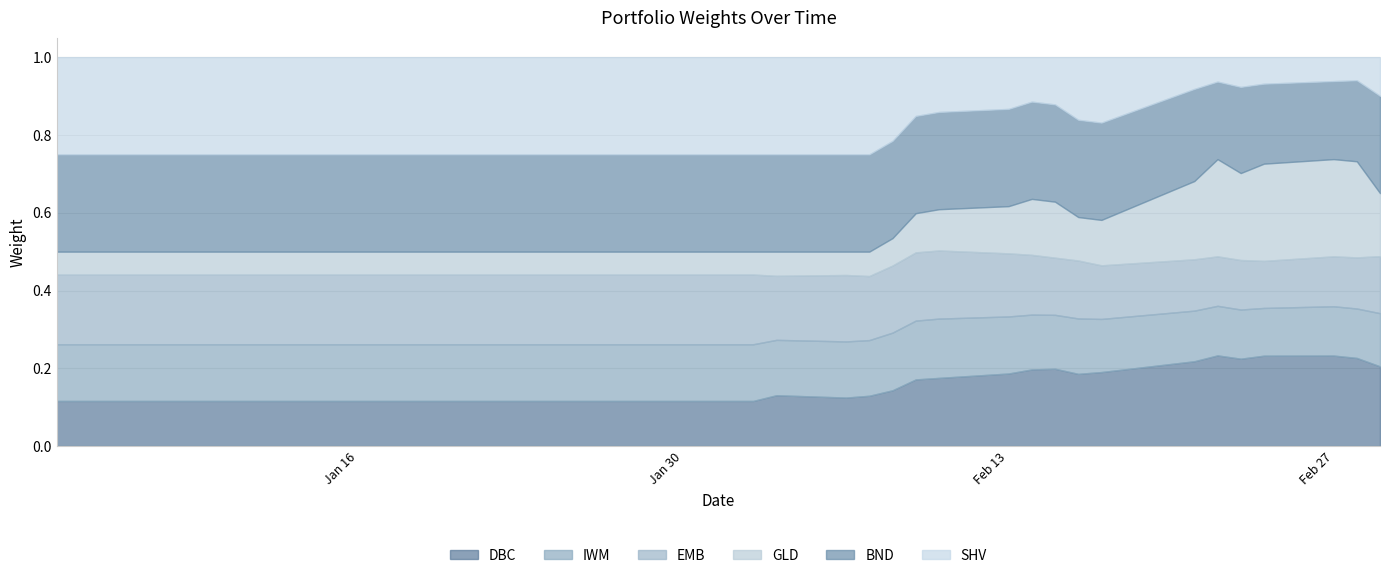

The GLD series shows 0.0 at 2023-01-09. True or false?

False